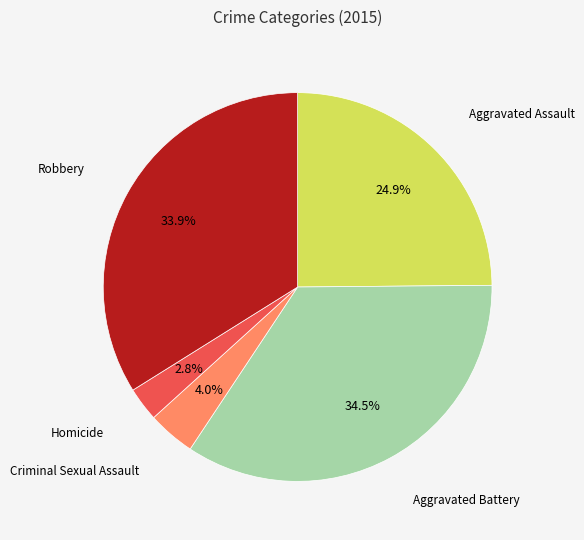

To the nearest percent, what portion does Robbery represent?

34%